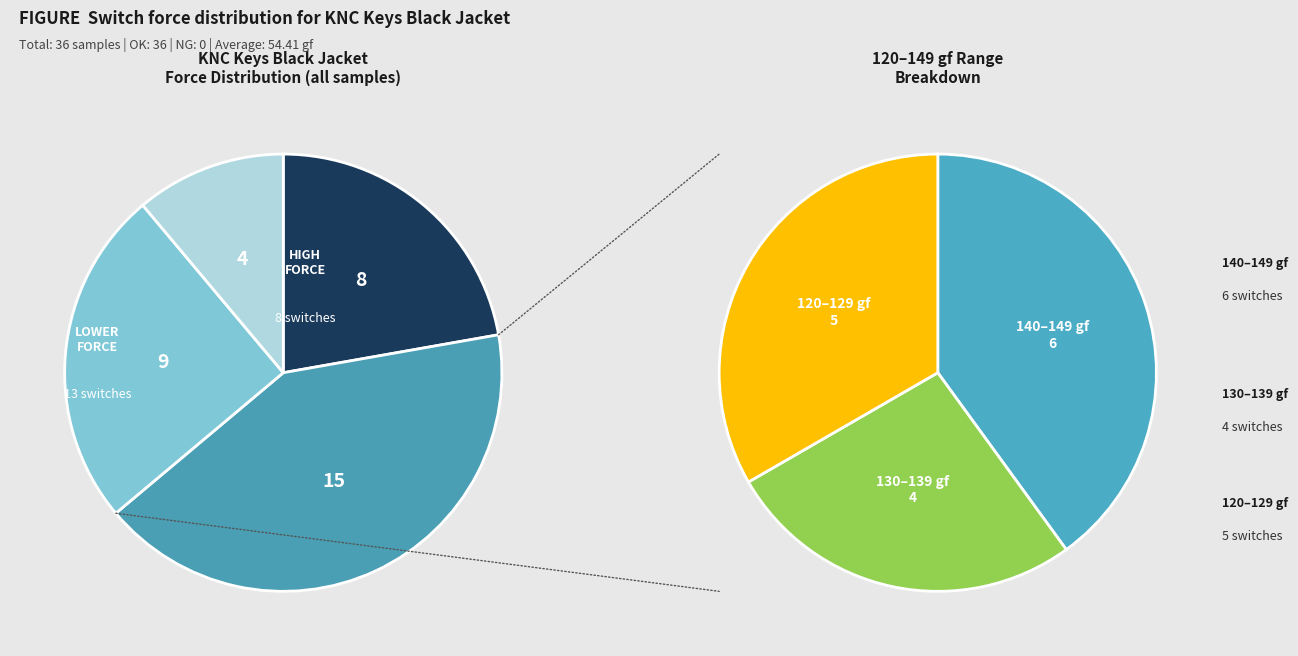

Does any single category account for the majority?

No